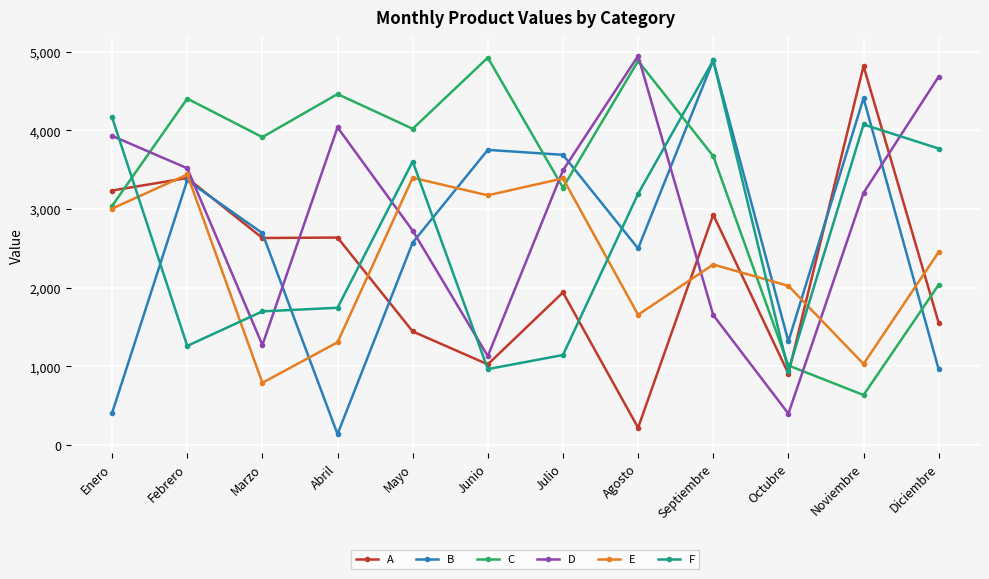

What is the total value across all series at Marzo?

12996